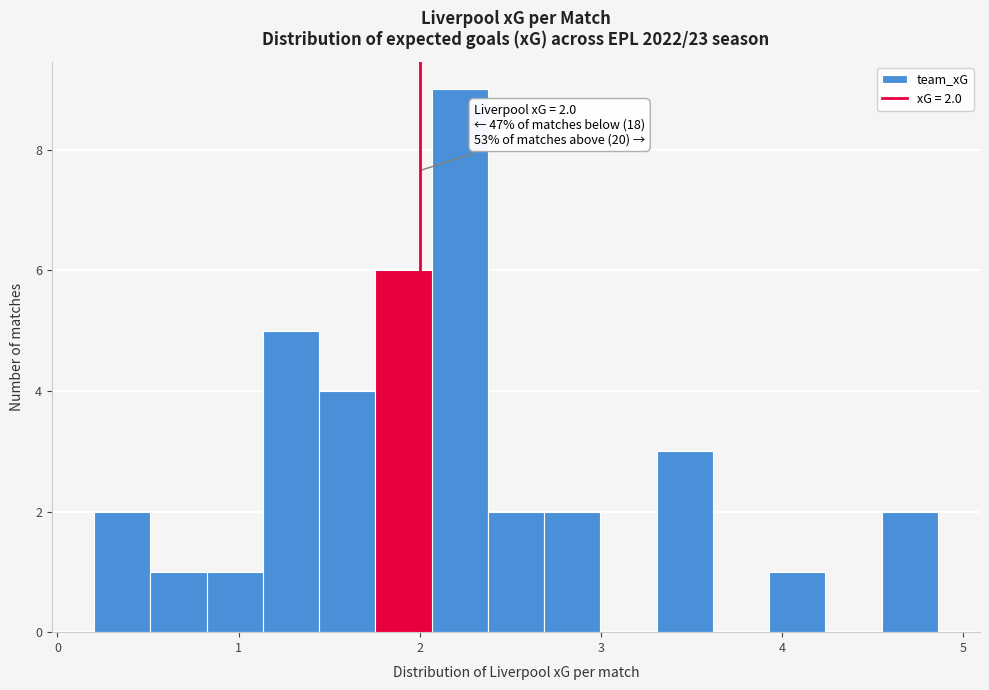

Around what value on the x-axis is the tallest bar? Give the approximate position of its centre, as read against the axis.

2.2